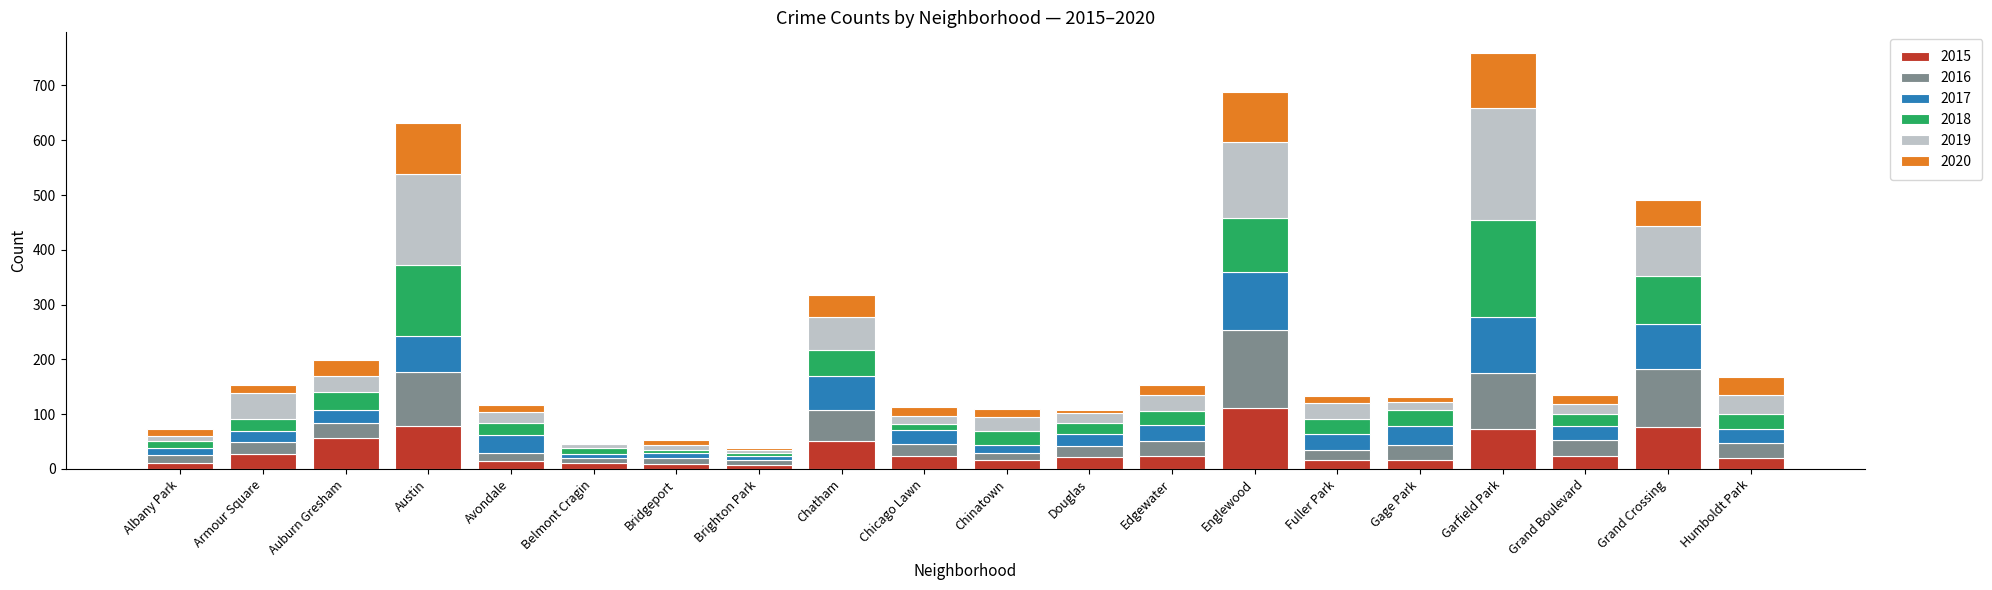

How many distinct data groups are displayed?

6